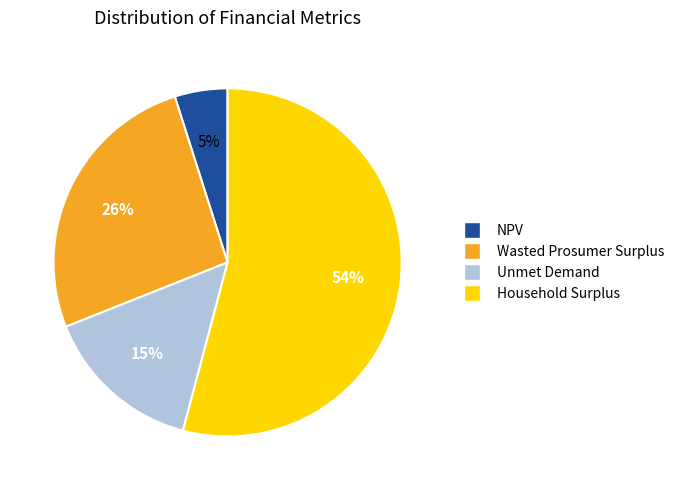

To the nearest percent, what is the difference between the largest and smallest slice percentages?

49%